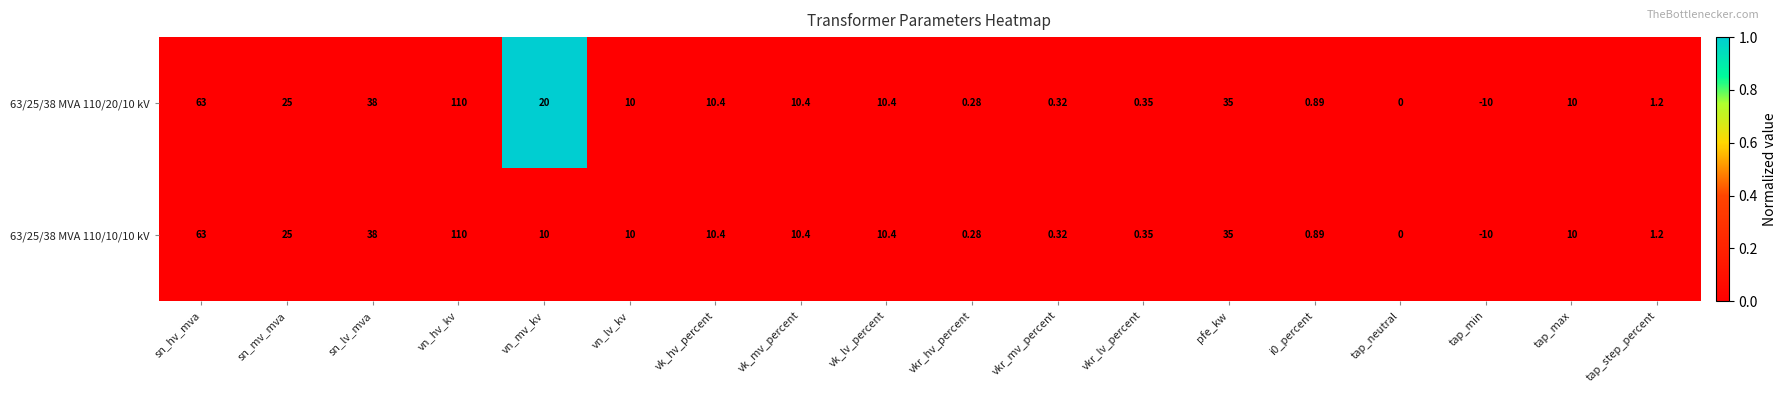

Which category has the highest value in the 63/25/38 MVA 110/20/10 kV series?

vn_hv_kv